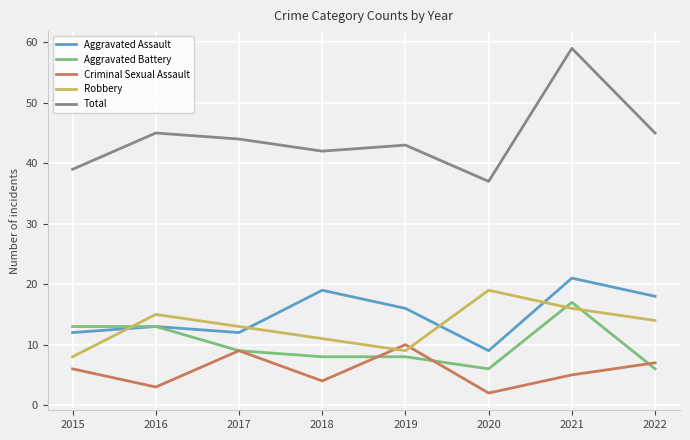

Is the value of Aggravated Assault at 2018 greater than the value of Total at 2018?

No